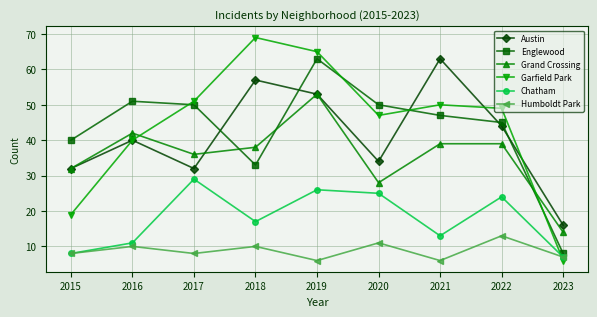

At which category is the sum across all series the highest?

2019